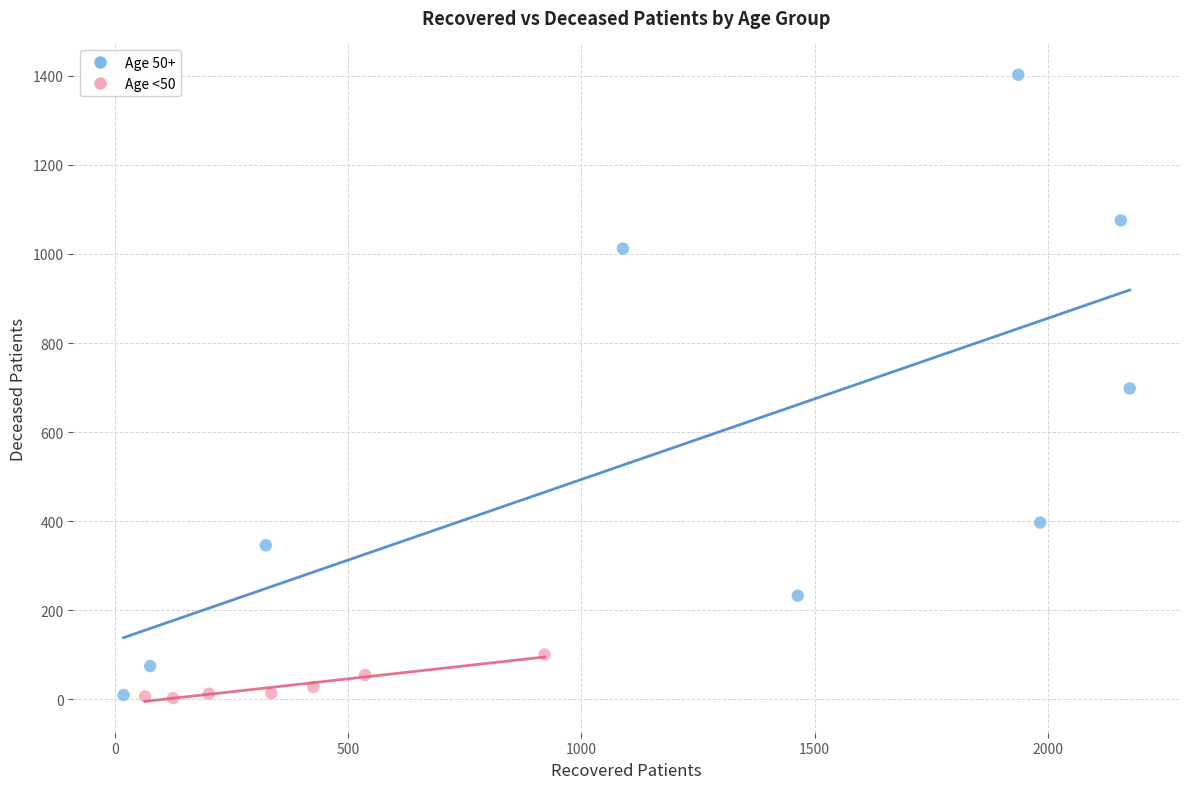

Which series has the widest spread of Y values?

Age 50+